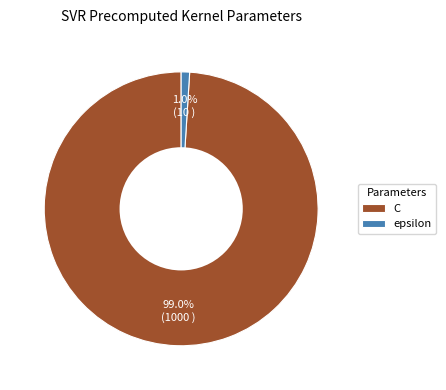

How much of the chart is everything except C?

1.0%